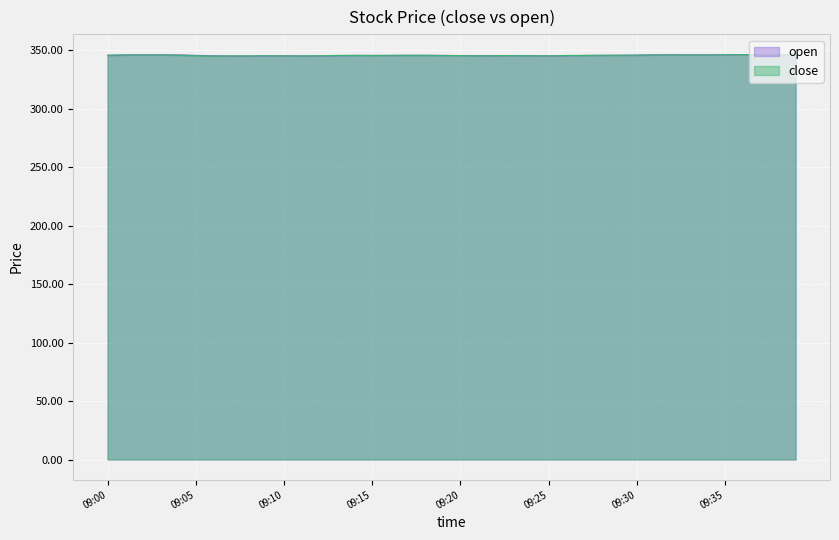

True or false: close has a value of 345.8 at 09:18.

True